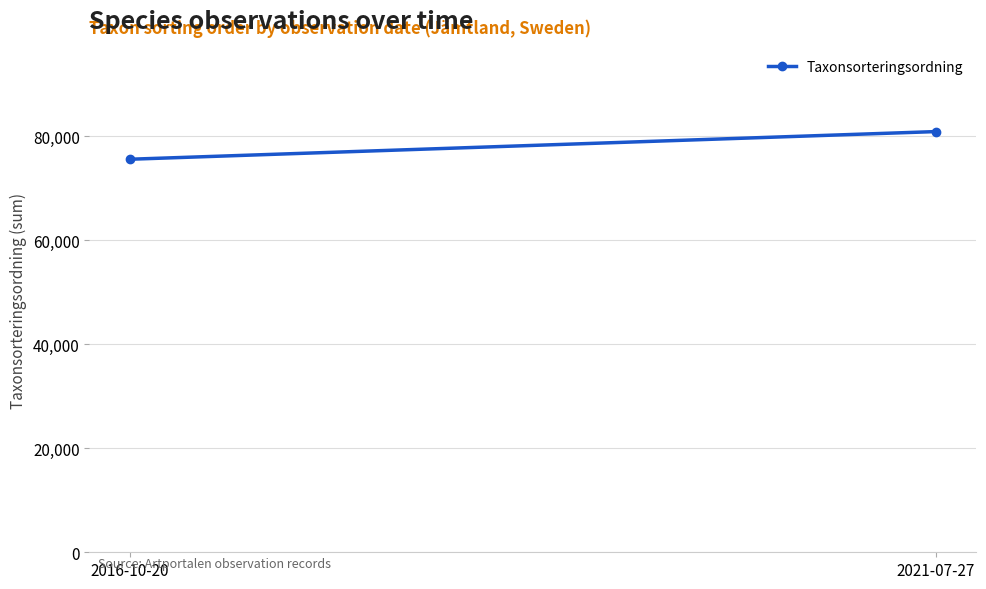

Between 2021-07-27 and 2016-10-20, which is larger?

2021-07-27